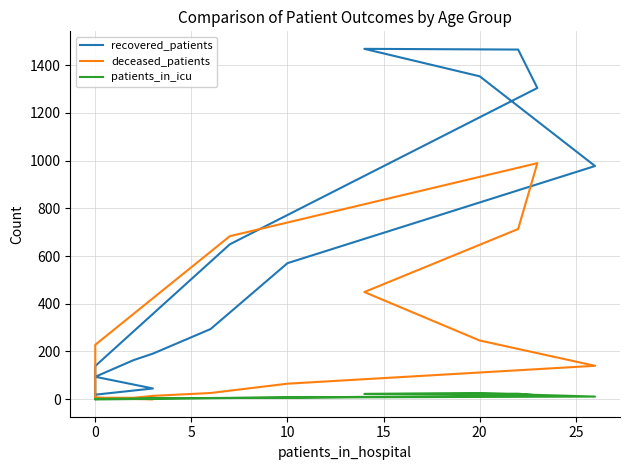

What is the maximum value for deceased_patients?

989